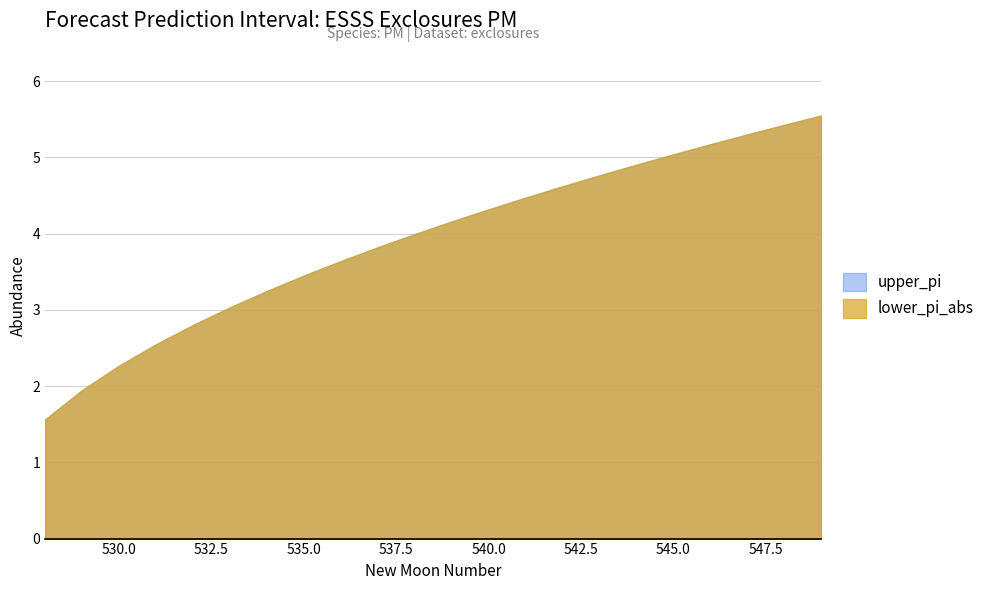

Which category has the highest value in the upper_pi series?

549